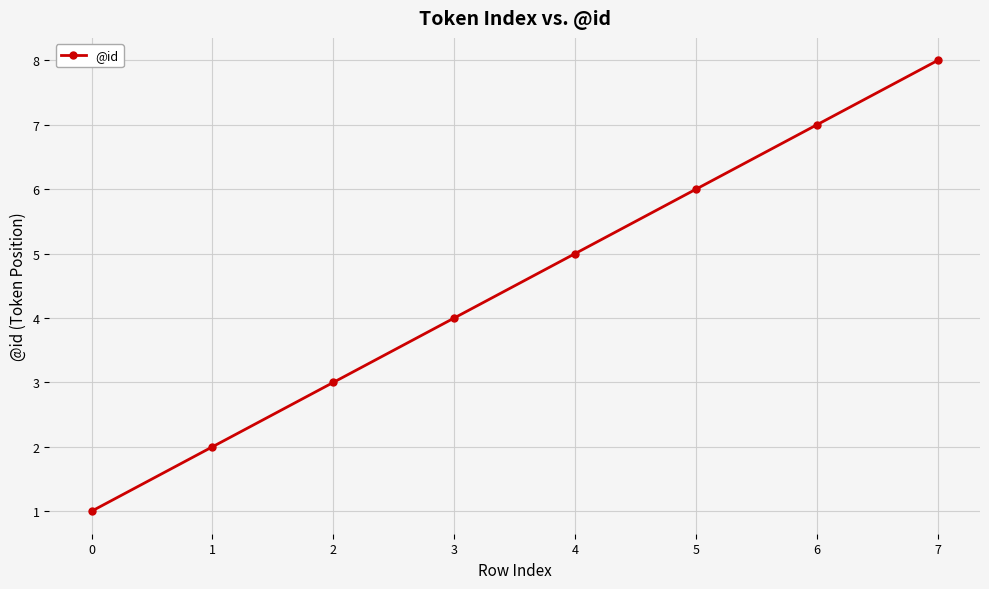

What is the difference between the maximum and minimum values?

7